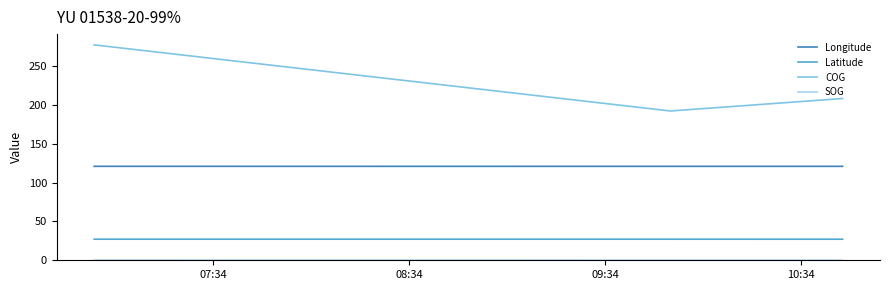

What is the sum of all Longitude values?

1087.4